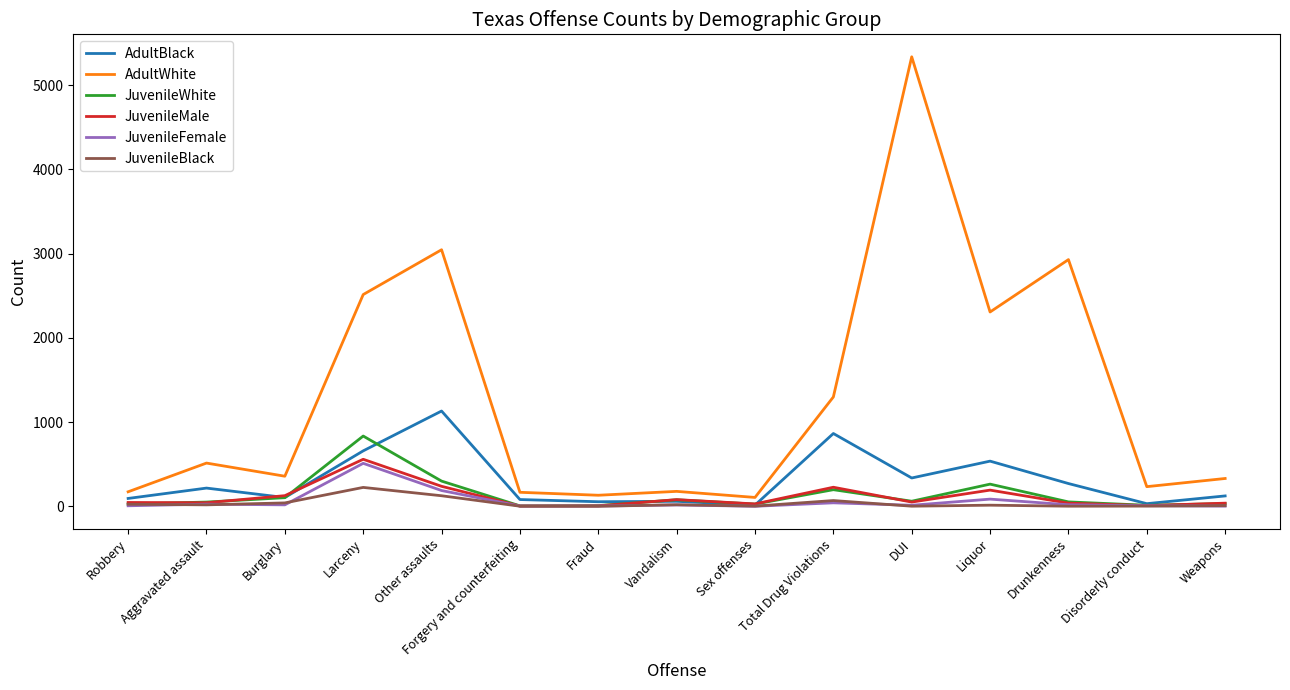

Is this an area chart (filled region under the line)?

No